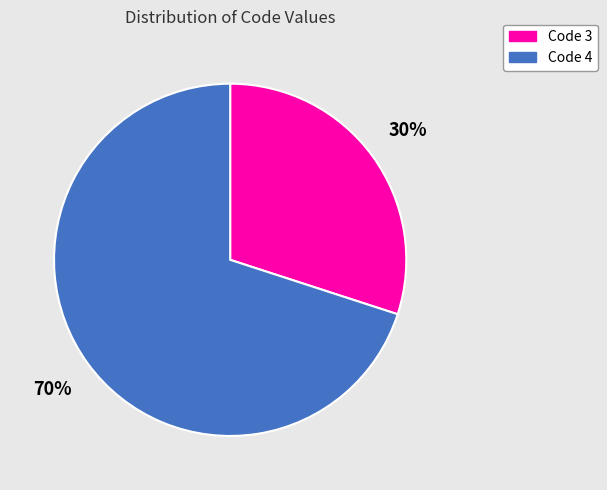

Between Code 3 and Code 4, which is larger?

Code 4